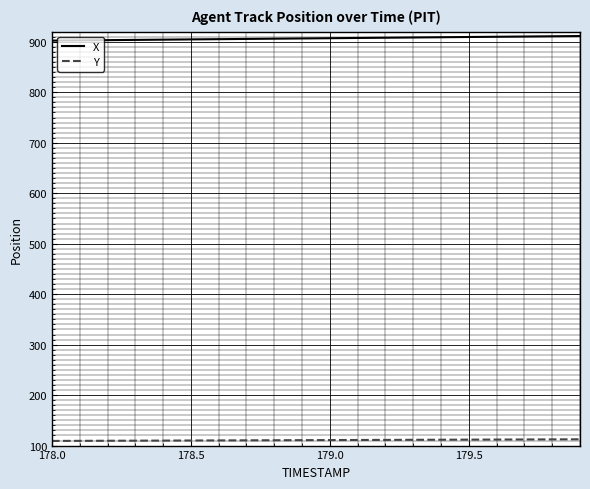

What is the minimum value shown in the chart?

109.2